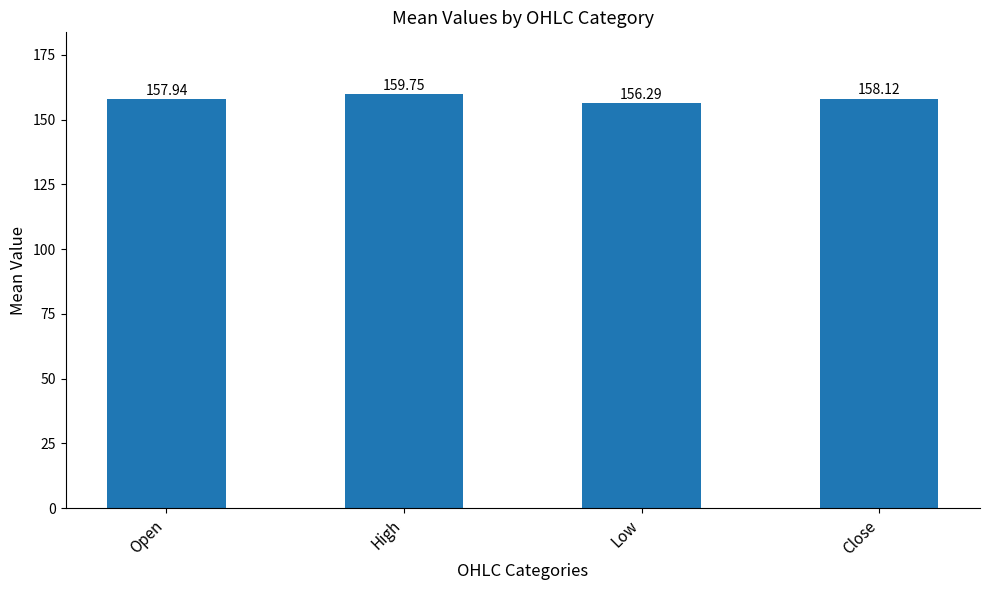

List the labels in order of value, largest first.

High, Close, Open, Low